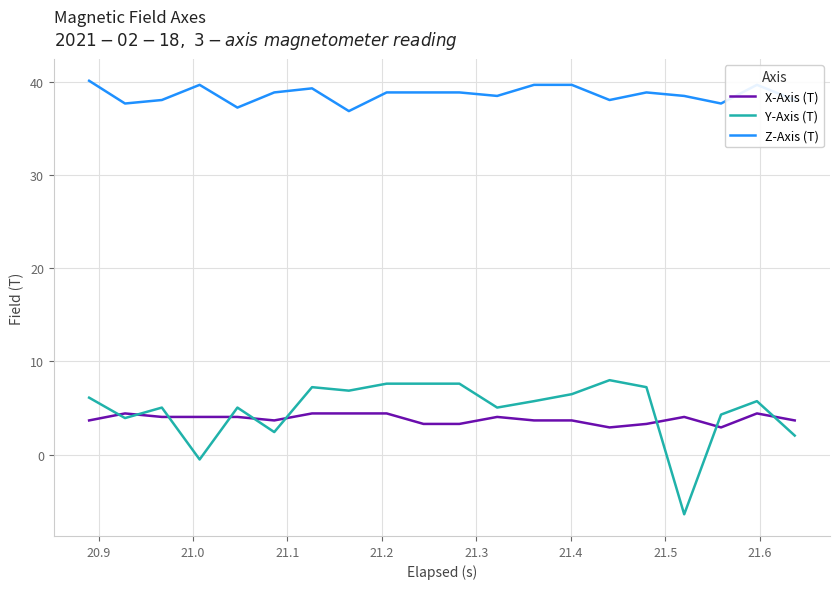

Reading left to right, transcribe all the data shown in this chart.

X-Axis (T): 3.7	4.4	4.1	4.1	4.1	3.7	4.4	4.4	4.4	3.3	3.3	4.1	3.7	3.7	2.9	3.3	4.1	2.9	4.4	3.7
Y-Axis (T): 6.1	3.9	5.1	-0.5	5.1	2.4	7.2	6.9	7.6	7.6	7.6	5.1	5.7	6.5	8.0	7.2	-6.4	4.3	5.7	2.1
Z-Axis (T): 40.1	37.6	38.0	39.6	37.2	38.8	39.3	36.8	38.8	38.8	38.8	38.5	39.6	39.6	38.0	38.8	38.5	37.6	39.6	38.0